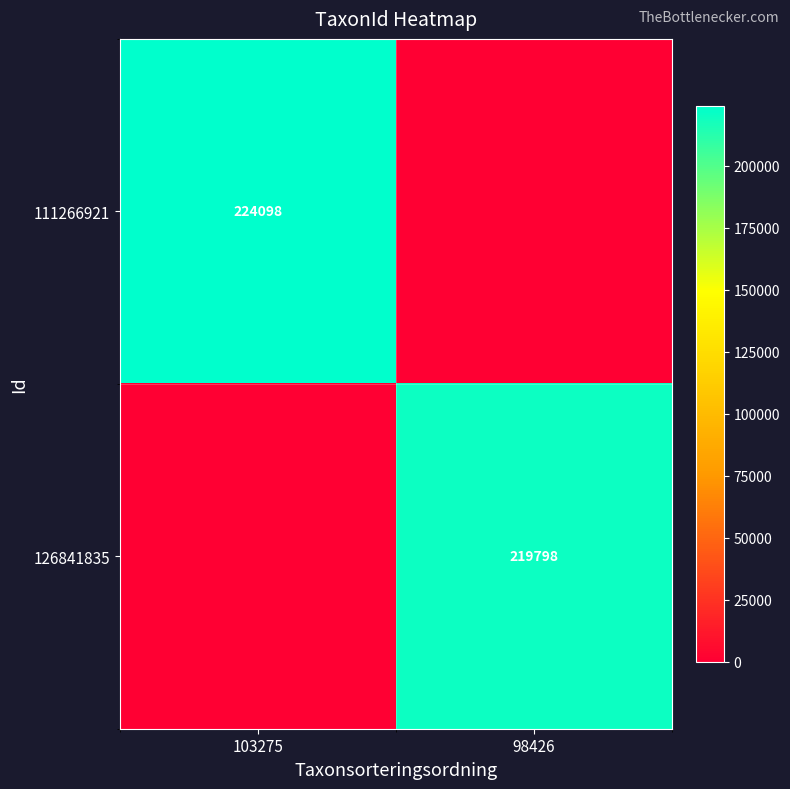

Which label corresponds to the largest value in the chart?

103275